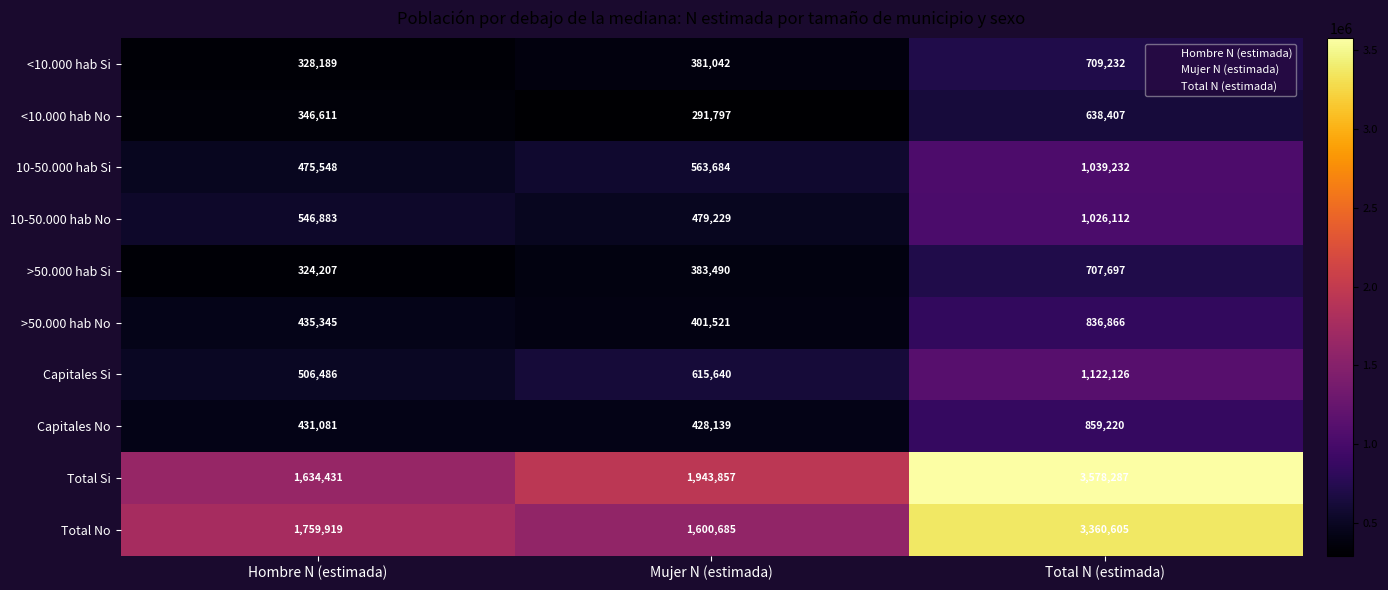

What is the smallest value displayed?

291797